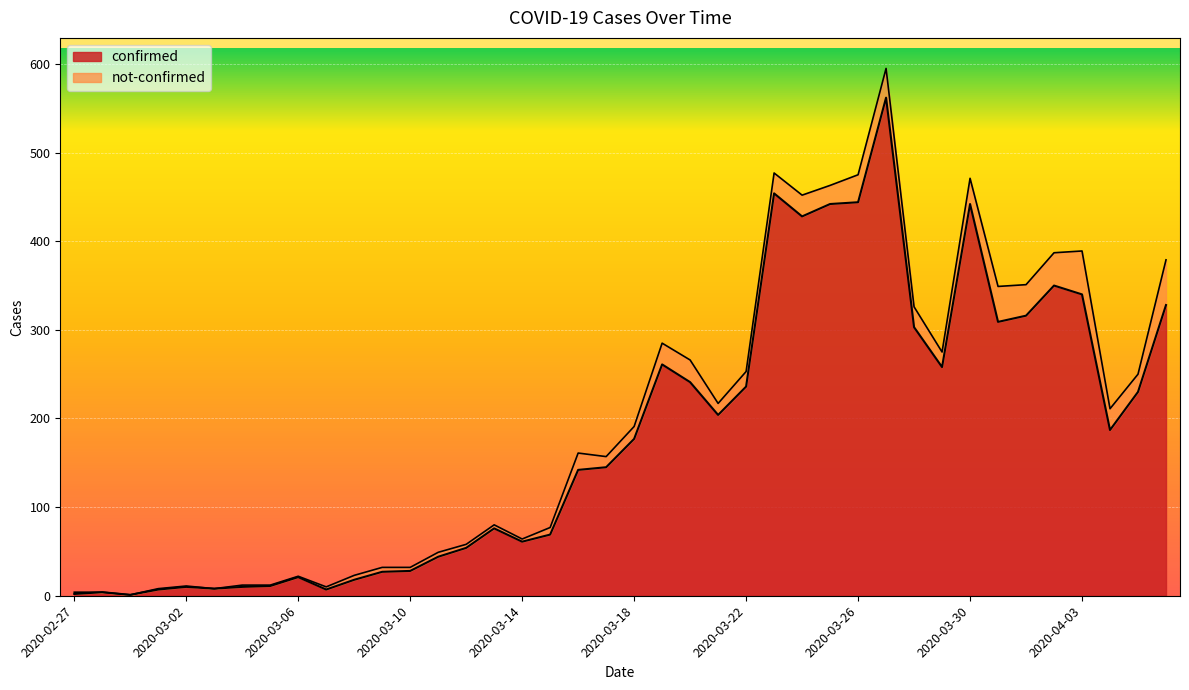

How many points are higher than both their immediate neighbors (excluding endpoints)?

9